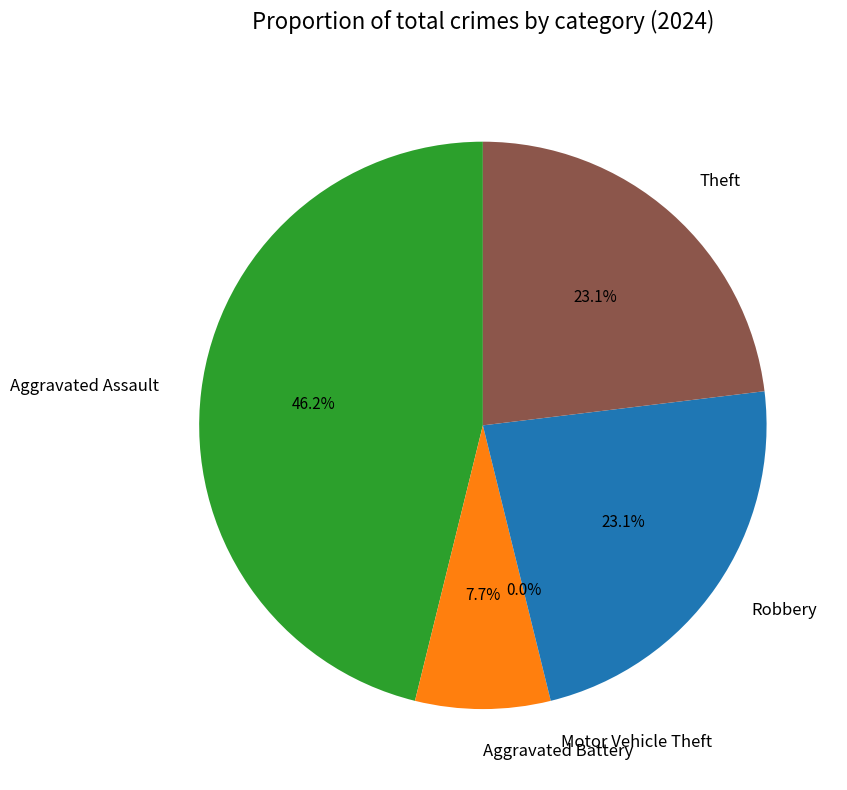

The Aggravated Battery slice represents 8% of the pie. True or false?

True